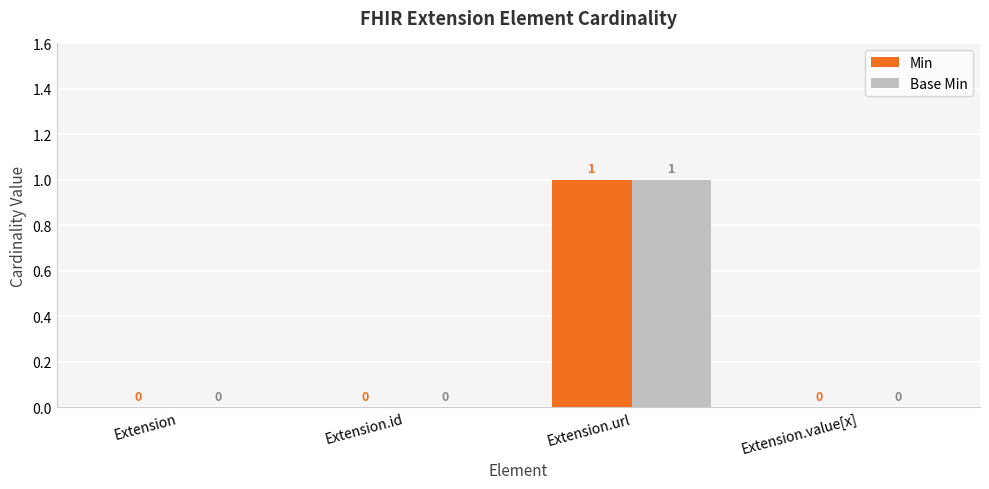

The value of Min at Extension.value[x] is 0. True or false?

True